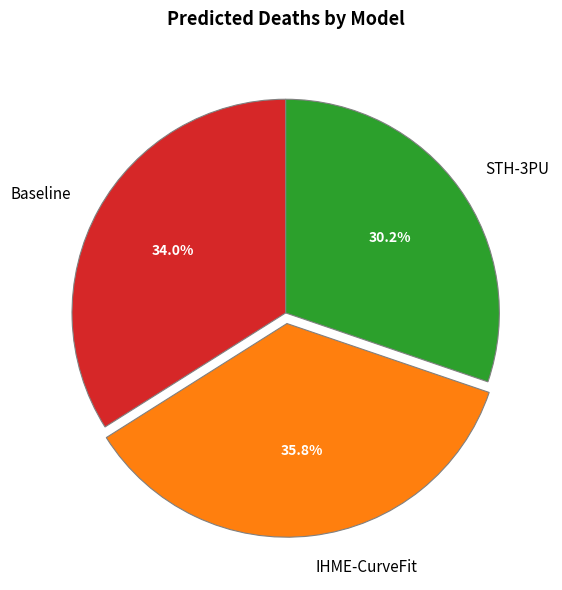

How many slices are in this pie chart?

3